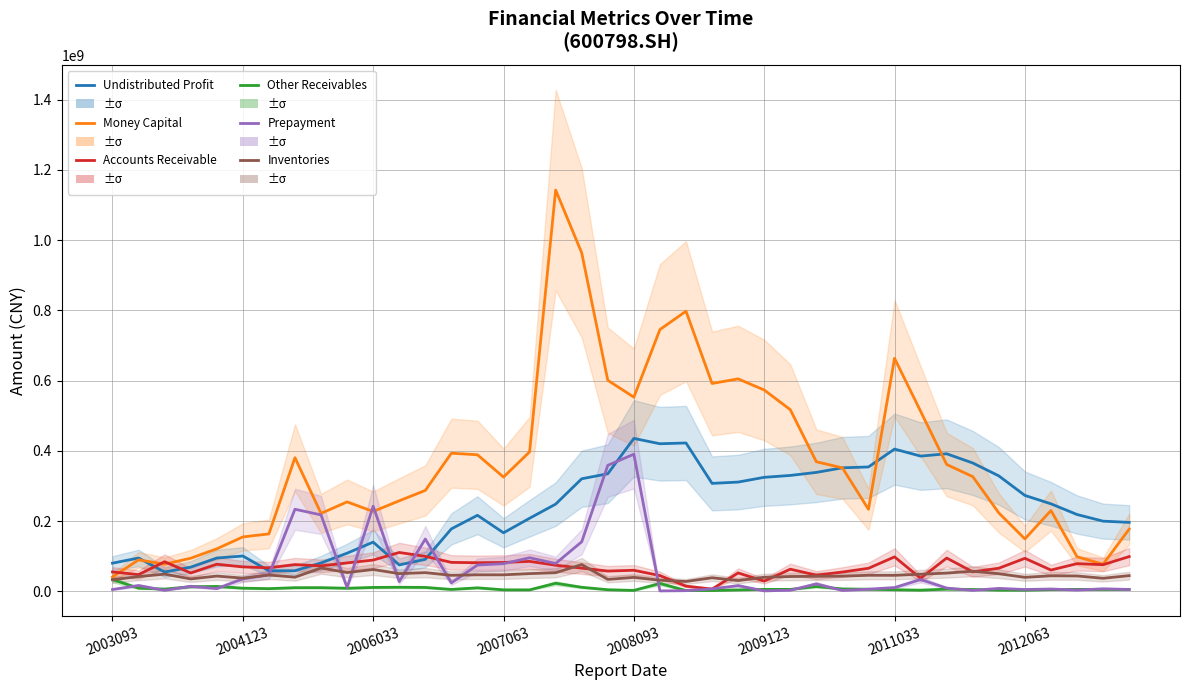

How many times do prepayment and accounts_receiv cross each other?

10